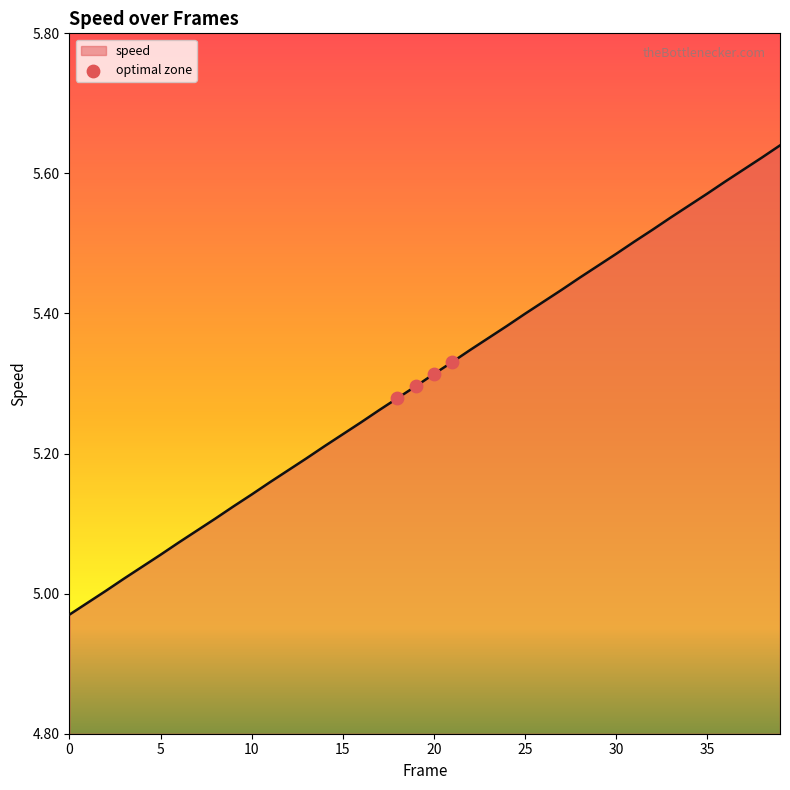

Does the chart have visible grid lines?

No